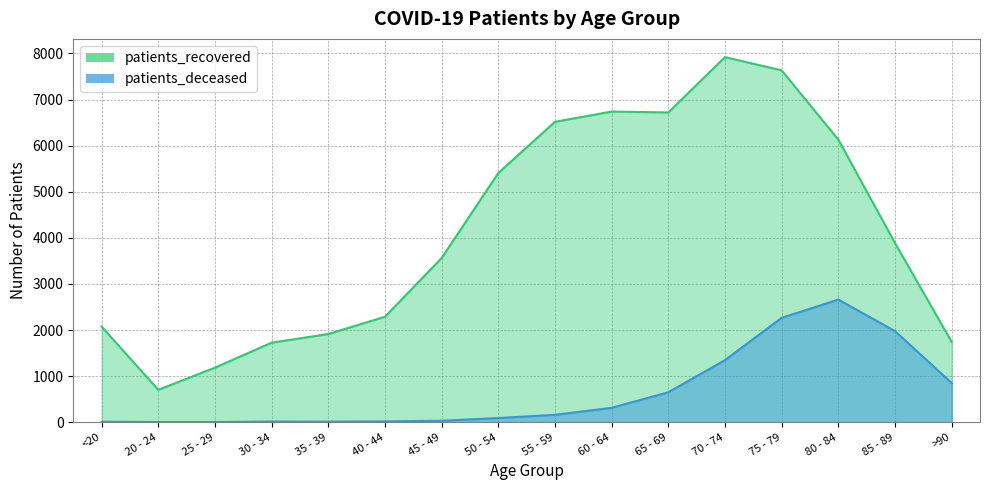

Rank the series by their maximum value, from highest to lowest.

patients_recovered, patients_deceased